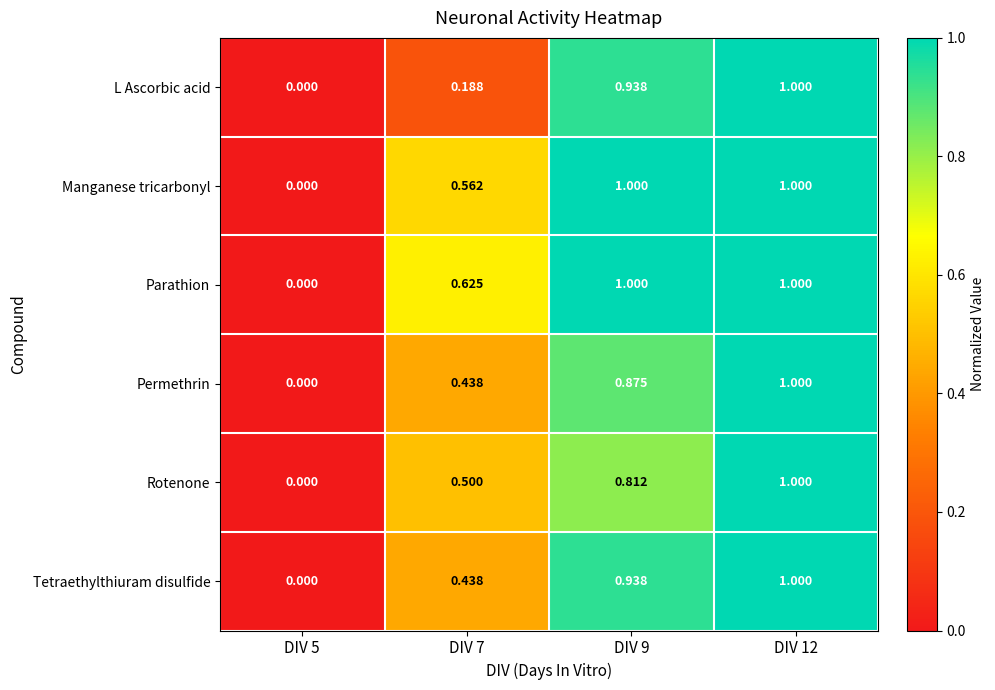

Is the value of Permethrin at DIV 7 greater than the value of Manganese tricarbonyl at DIV 12?

No